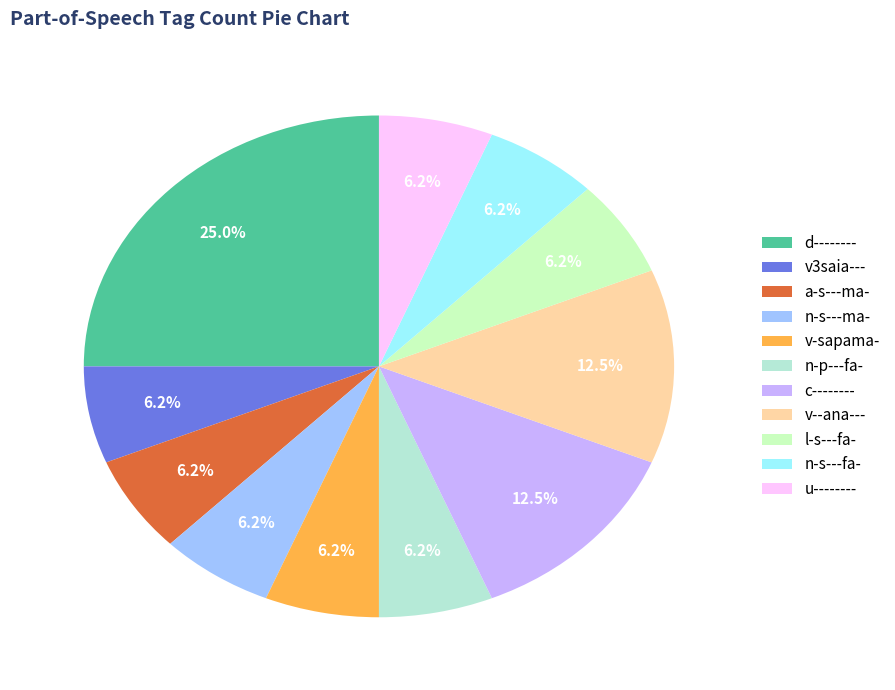

Which has a higher value, v-sapama- or l-s---fa-?

v-sapama-